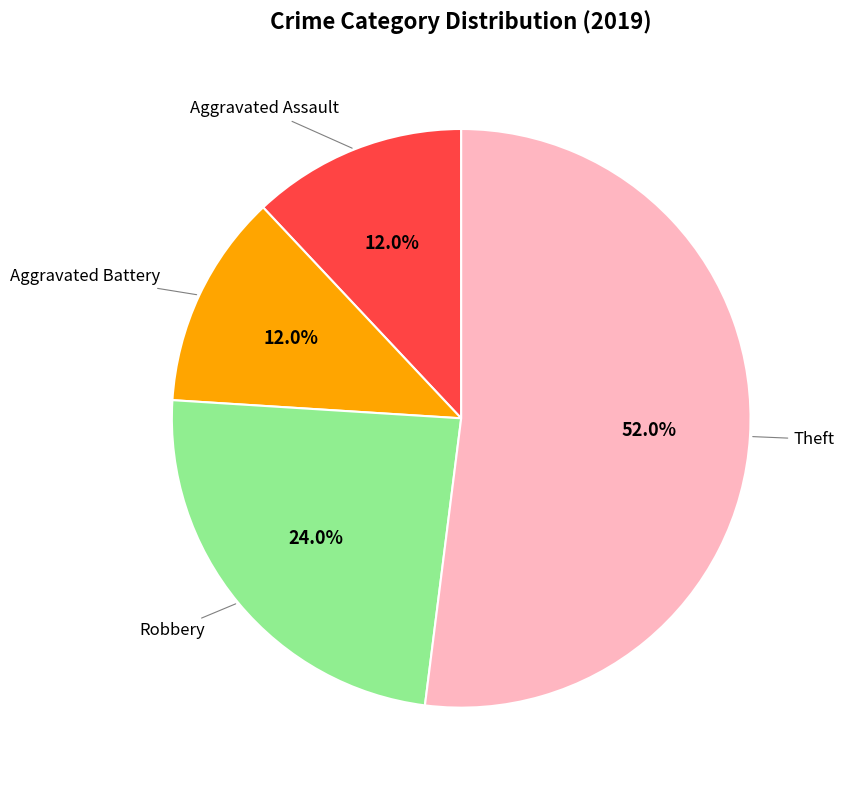

Does any single category account for the majority?

Yes